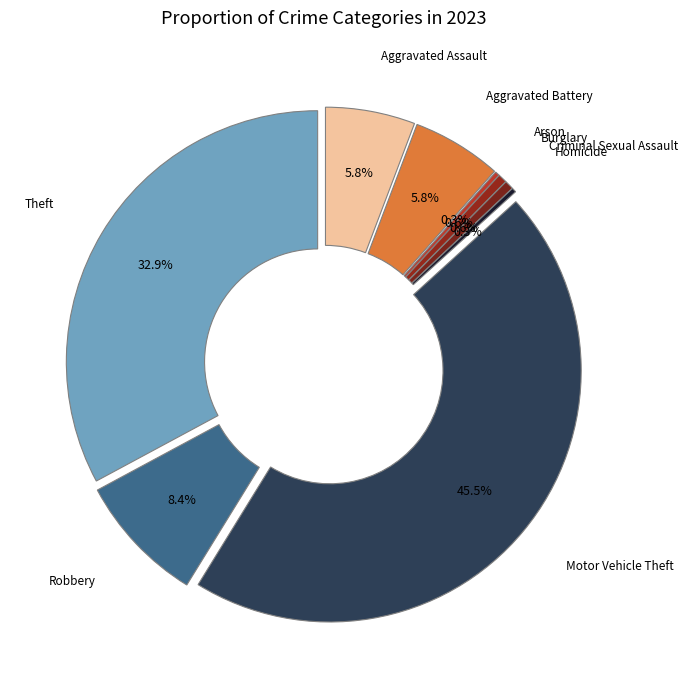

Which category has the smallest portion of the pie?

Arson